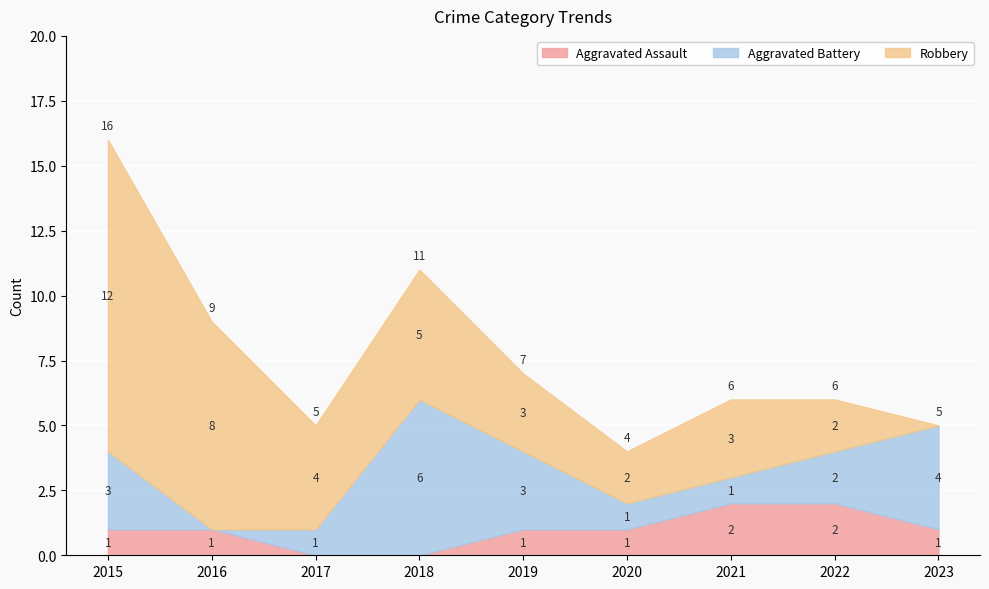

At how many categories does at least one series exceed 1?

9